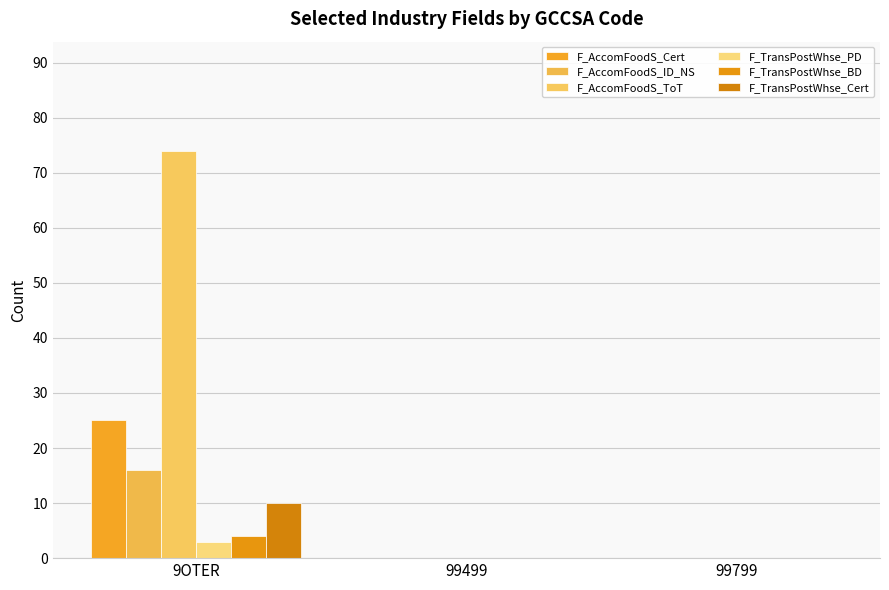

What is the average value of the F_TransPostWhse_Cert series?

3